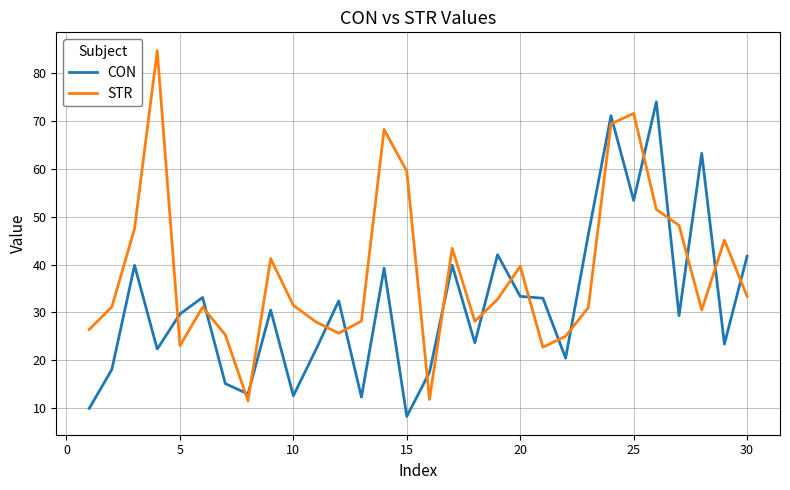

What is the maximum value shown in the chart?

84.6